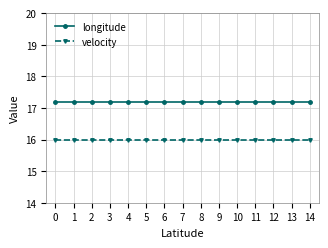

What is the maximum value for longitude?

17.2